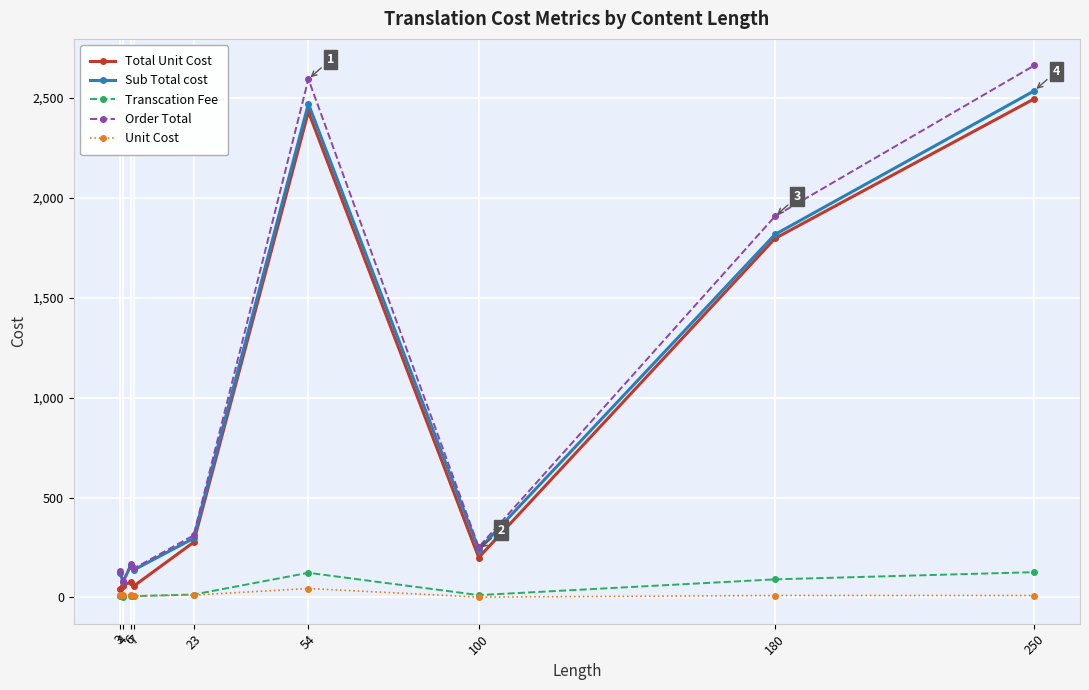

What is the minimum value for Order Total?

84.0